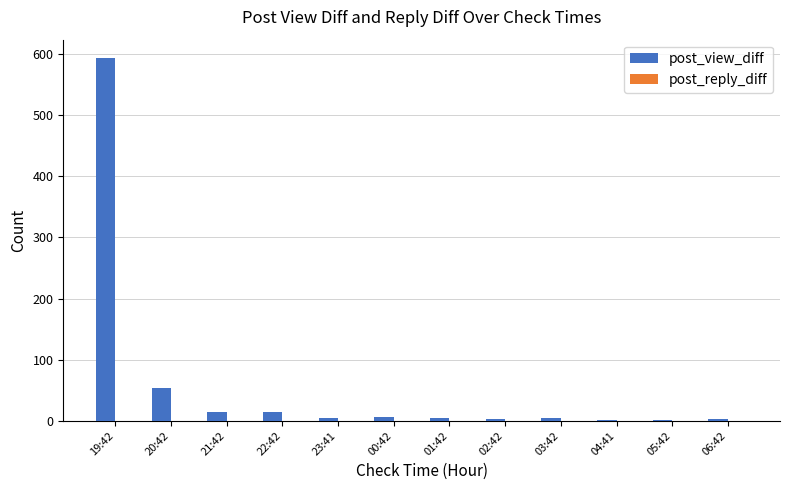

What is the label of the 8th bar from the left?

02:42